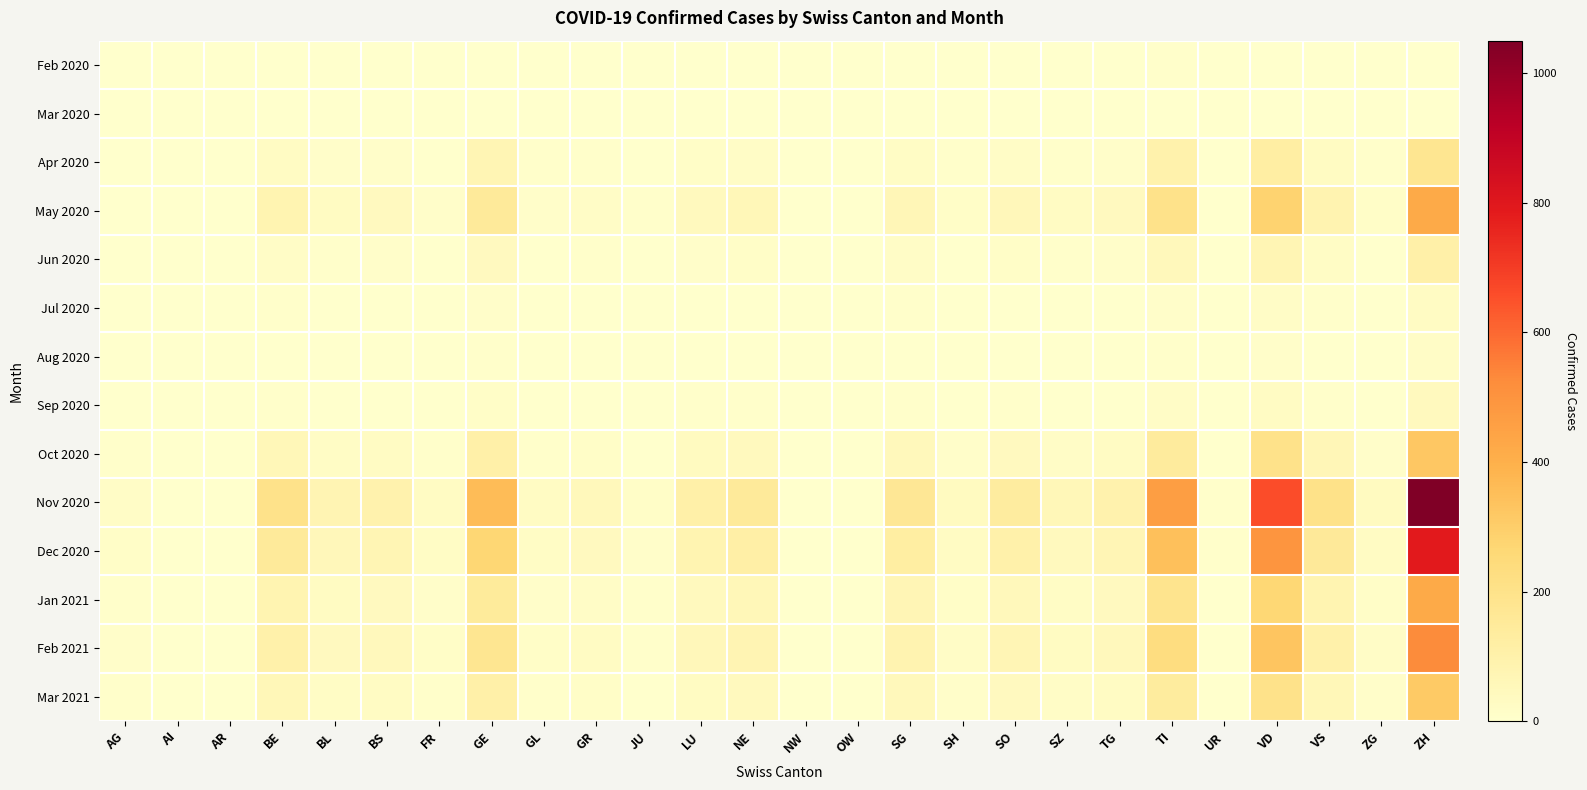

Between FR and ZH, which series saw the biggest shift?

Nov 2020